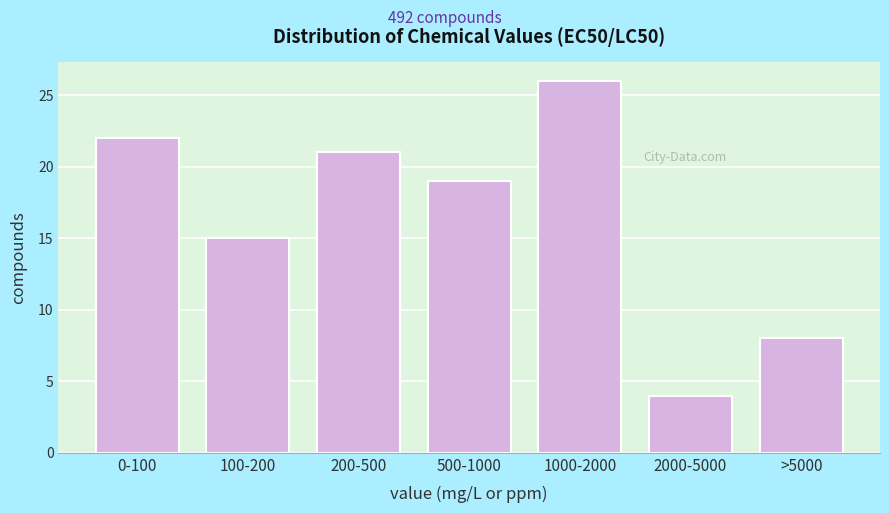

Reading right to left, extract all data points from this chart.

>5000=8	2000-5000=4	1000-2000=26	500-1000=19	200-500=21	100-200=15	0-100=22